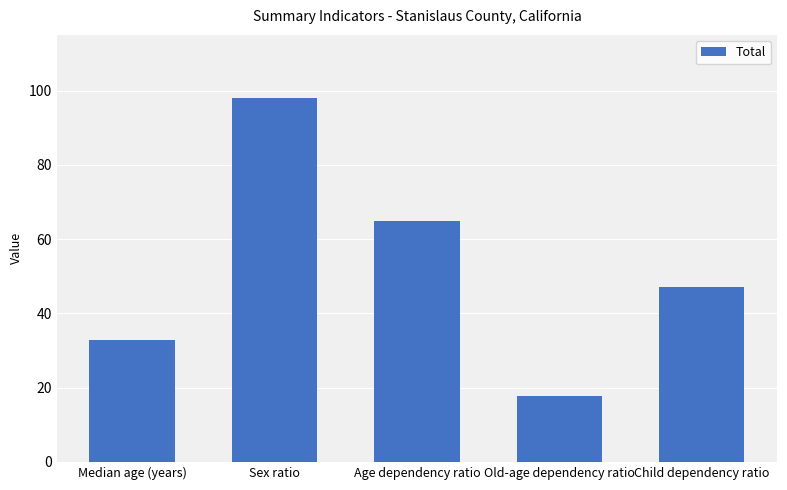

Rank the categories by value from lowest to highest.

Old-age dependency ratio, Median age (years), Child dependency ratio, Age dependency ratio, Sex ratio